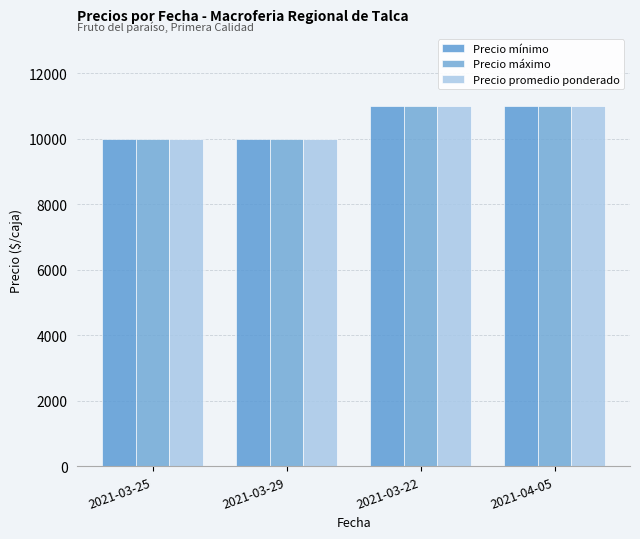

Reading left to right, what are all the values shown in this chart?

Precio mínimo: 10000	10000	11000	11000
Precio máximo: 10000	10000	11000	11000
Precio promedio ponderado: 10000	10000	11000	11000